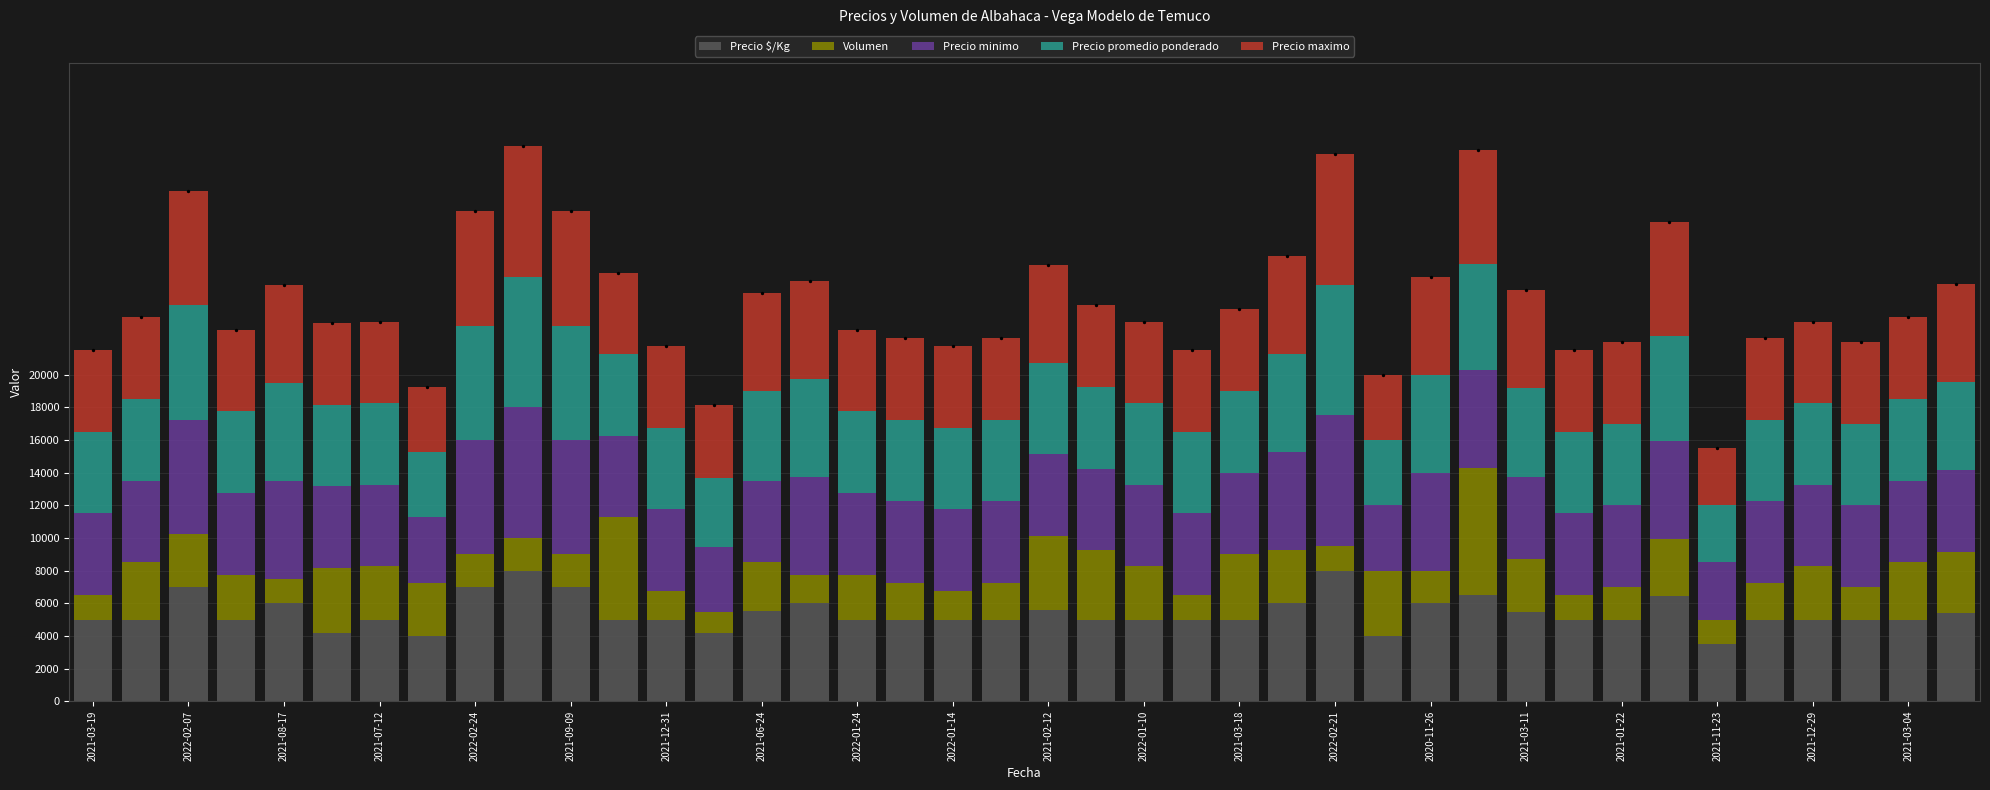

Which series has the largest Y range (max minus min)?

Volumen